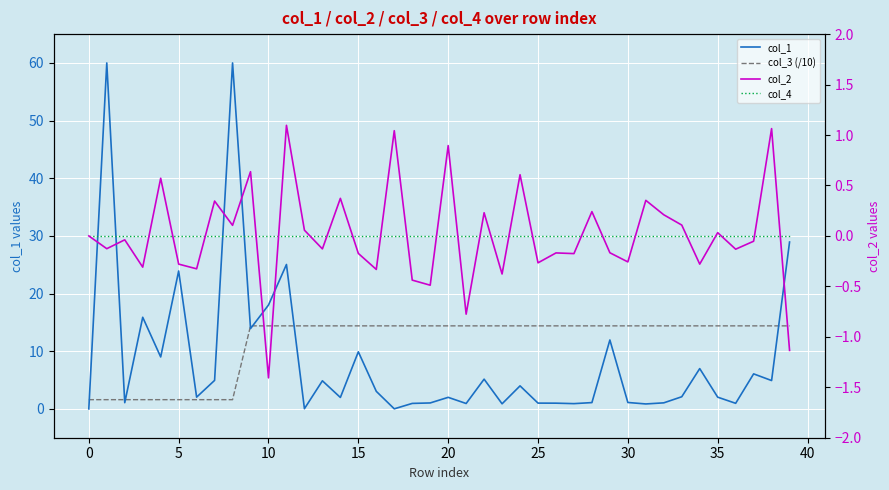

Between 21 and 38, which is larger?

38